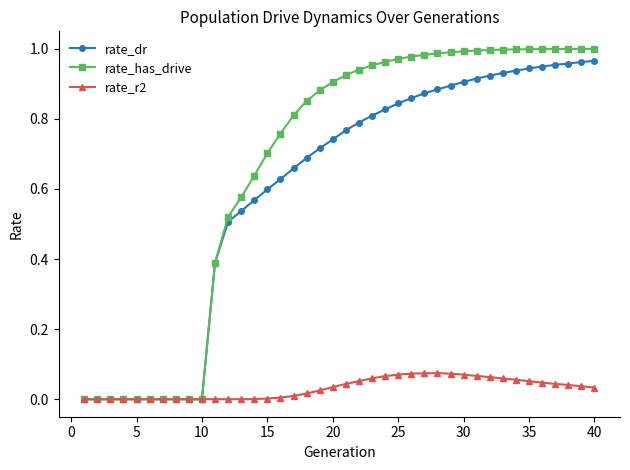

Which series has the widest spread of values?

rate_has_drive